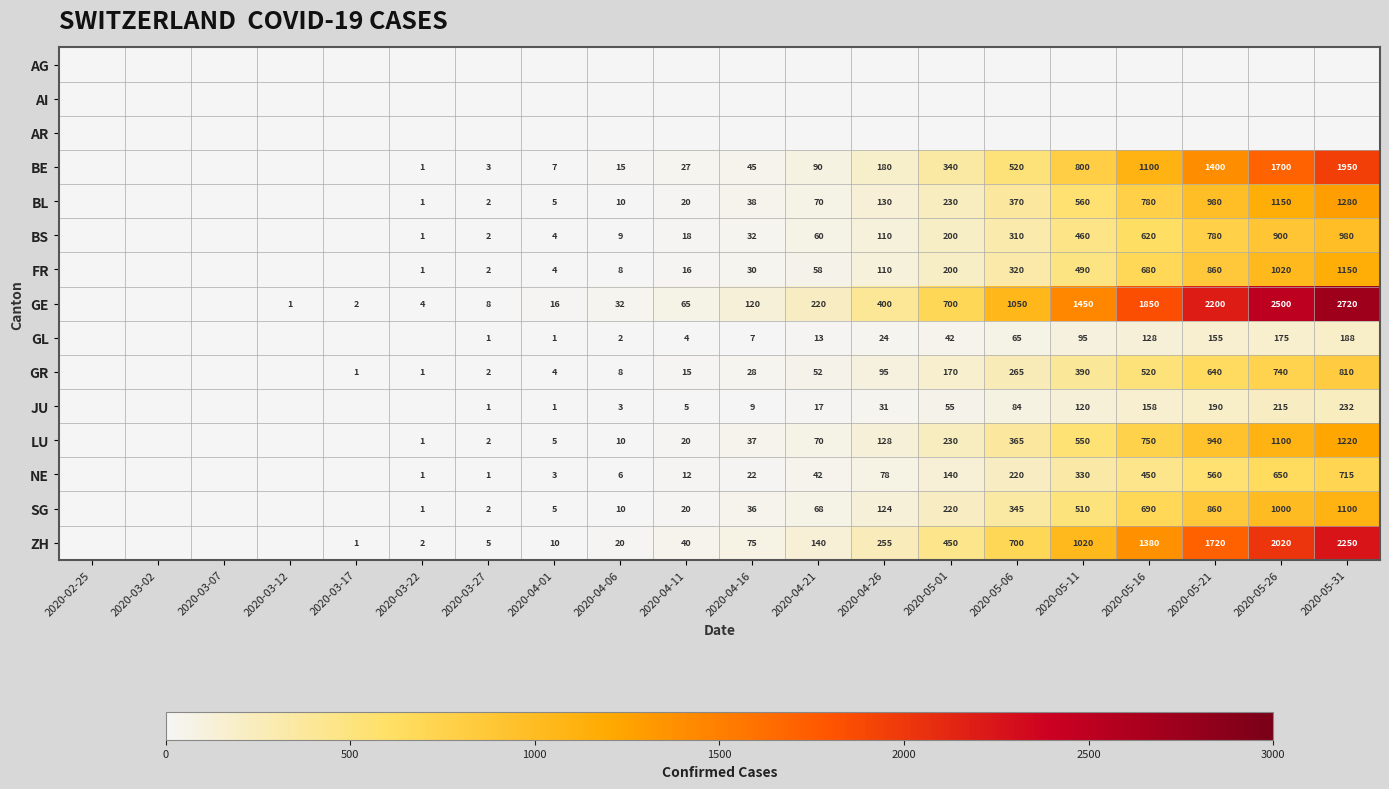

What is the spread (max minus min) of values at 2020-05-26?

2500